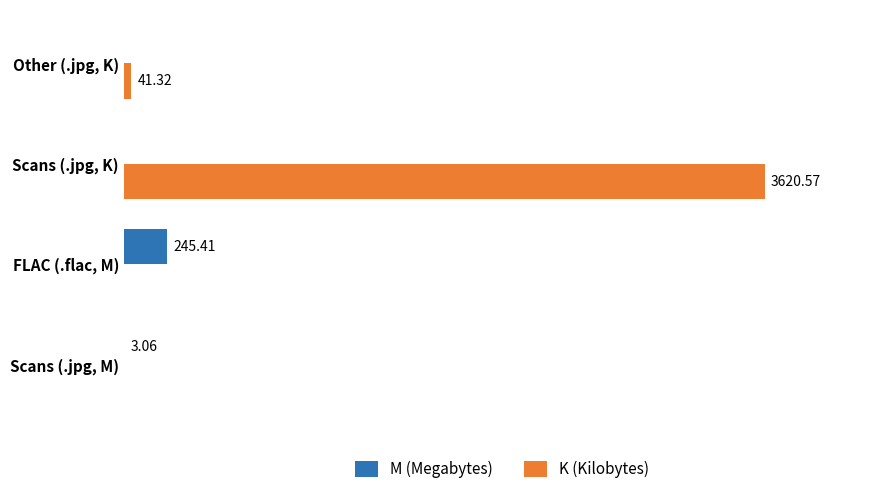

Which series has the largest total across all categories?

K (Kilobytes)